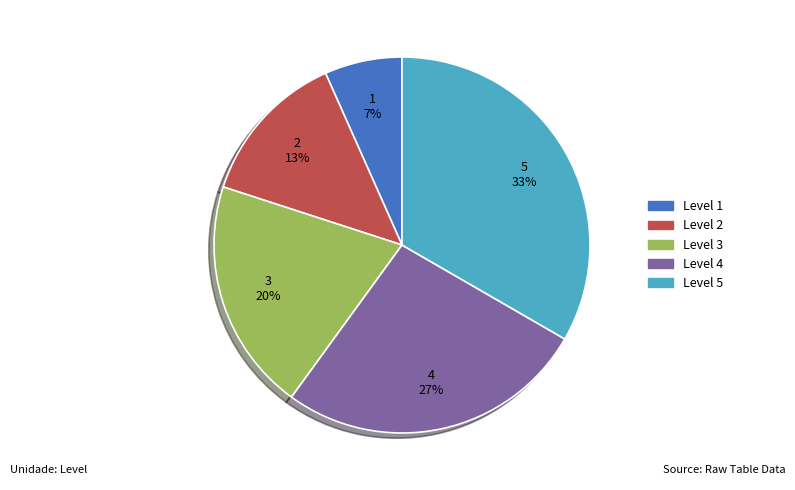

Between Level 4 and Level 1, which is larger?

Level 4